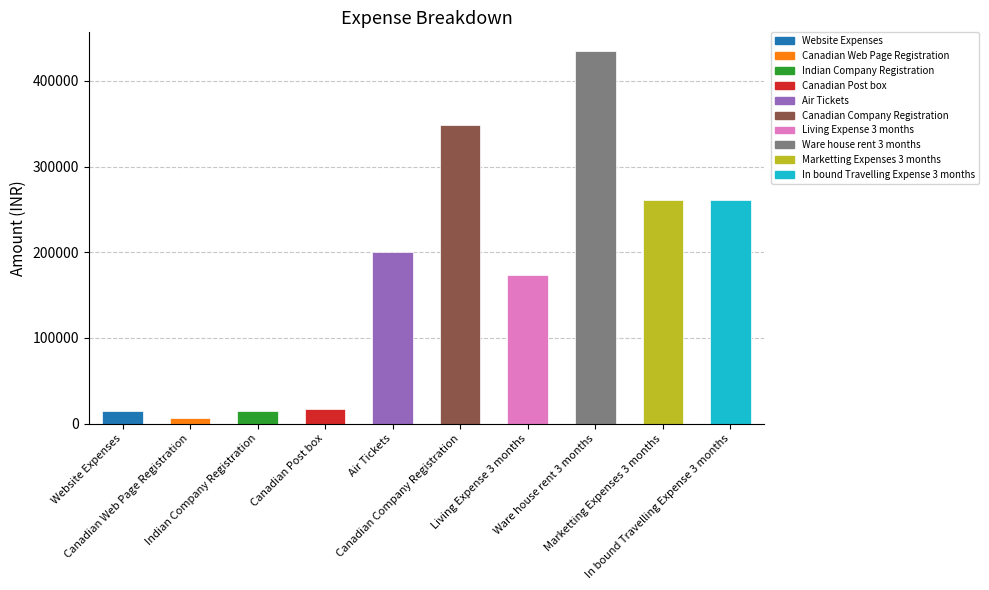

Are the bars horizontal?

No